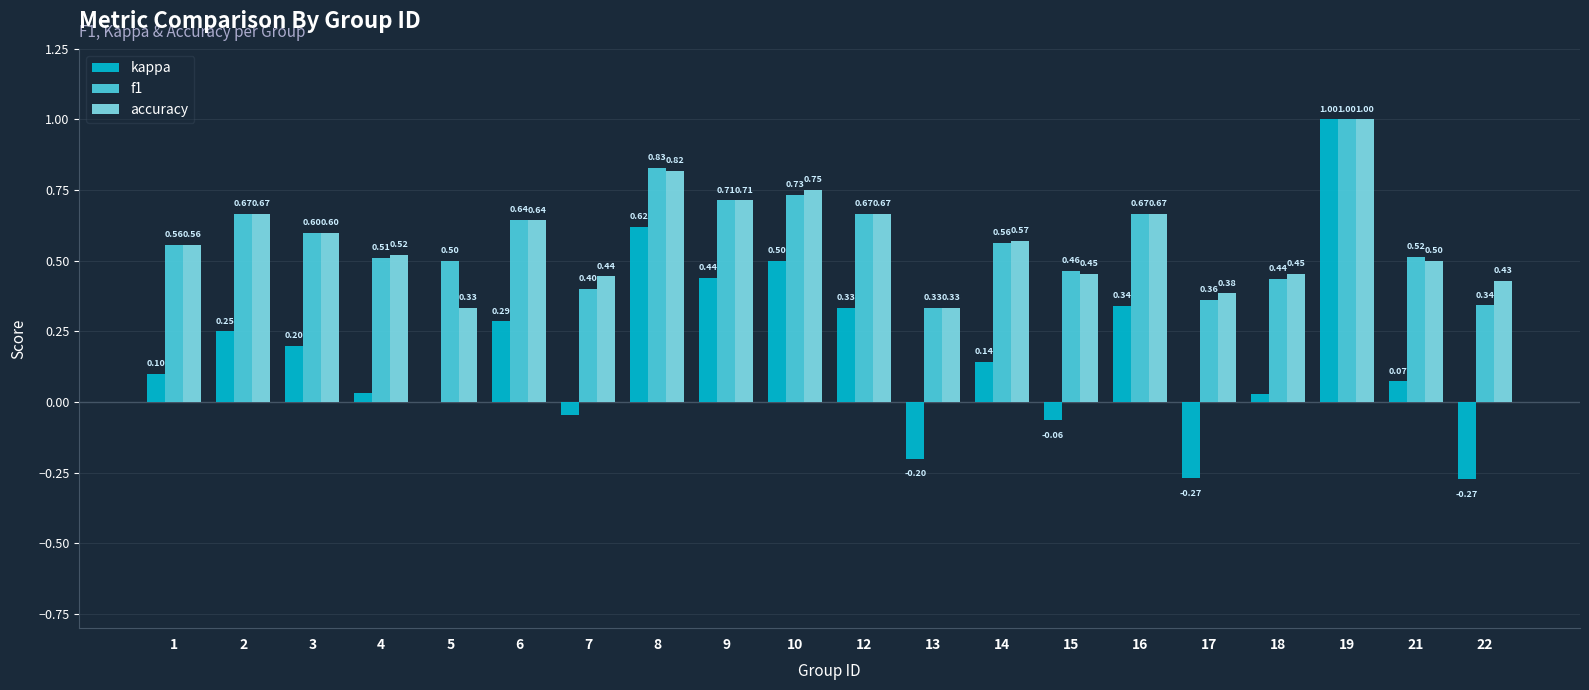

What are all the series names shown in the legend?

kappa, f1, accuracy